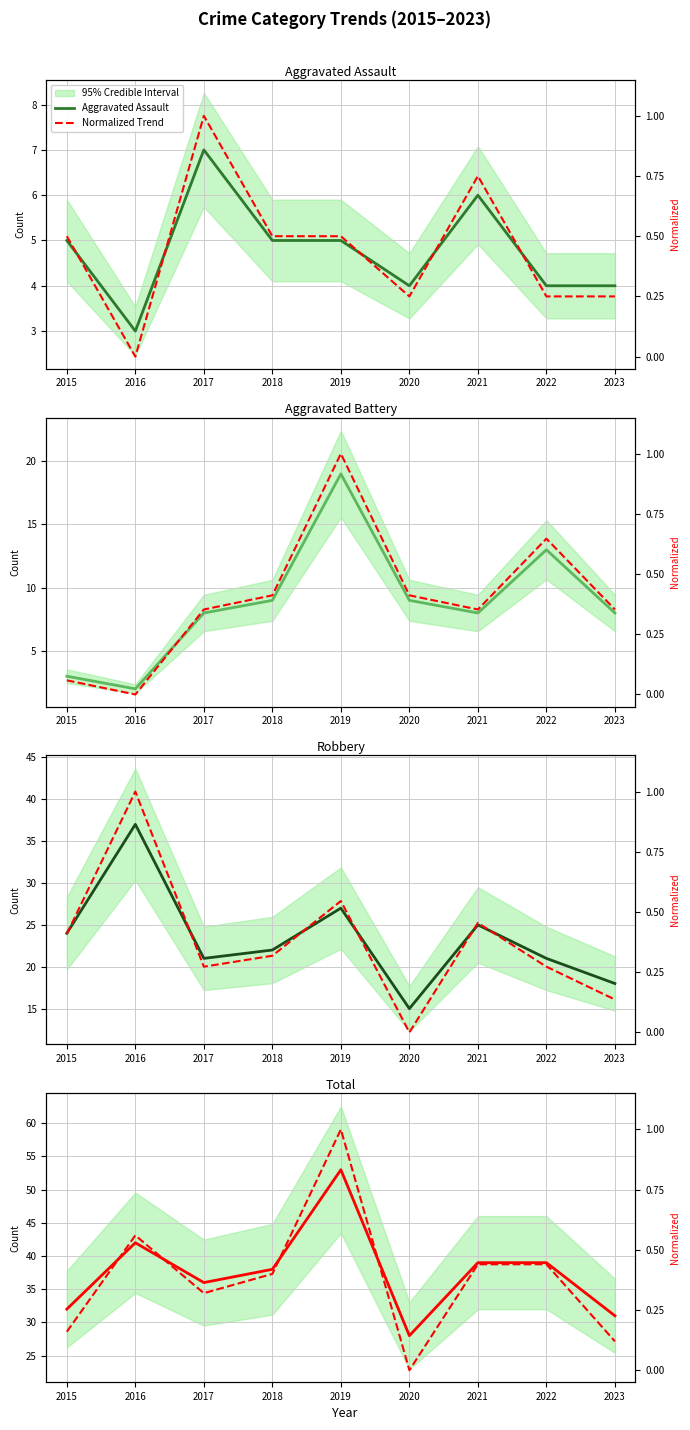

Is it true that Aggravated Battery equals 3.0 at 2021?

False